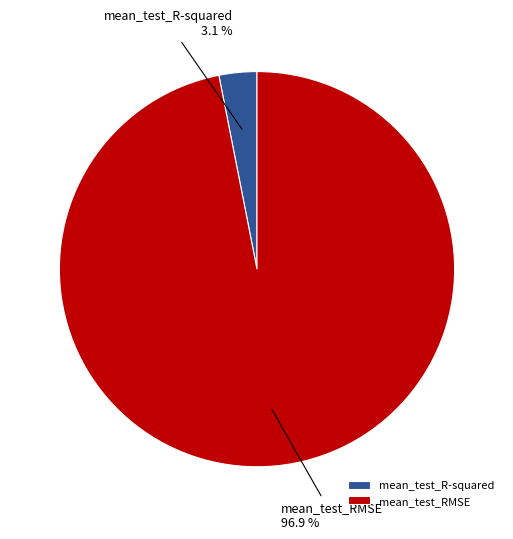

How many segments does this pie chart have?

2